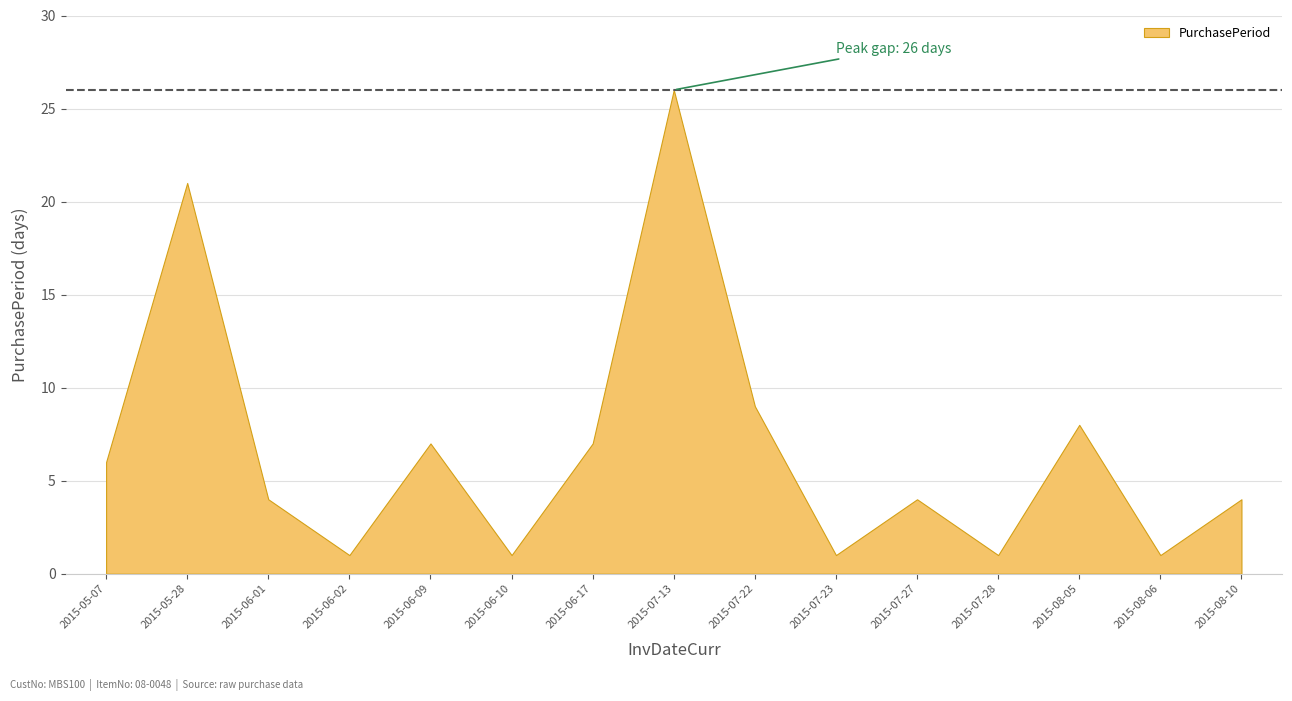

Rank the categories by value from lowest to highest.

2015-06-02, 2015-06-10, 2015-07-23, 2015-07-28, 2015-08-06, 2015-06-01, 2015-07-27, 2015-08-10, 2015-05-07, 2015-06-09, 2015-06-17, 2015-08-05, 2015-07-22, 2015-05-28, 2015-07-13